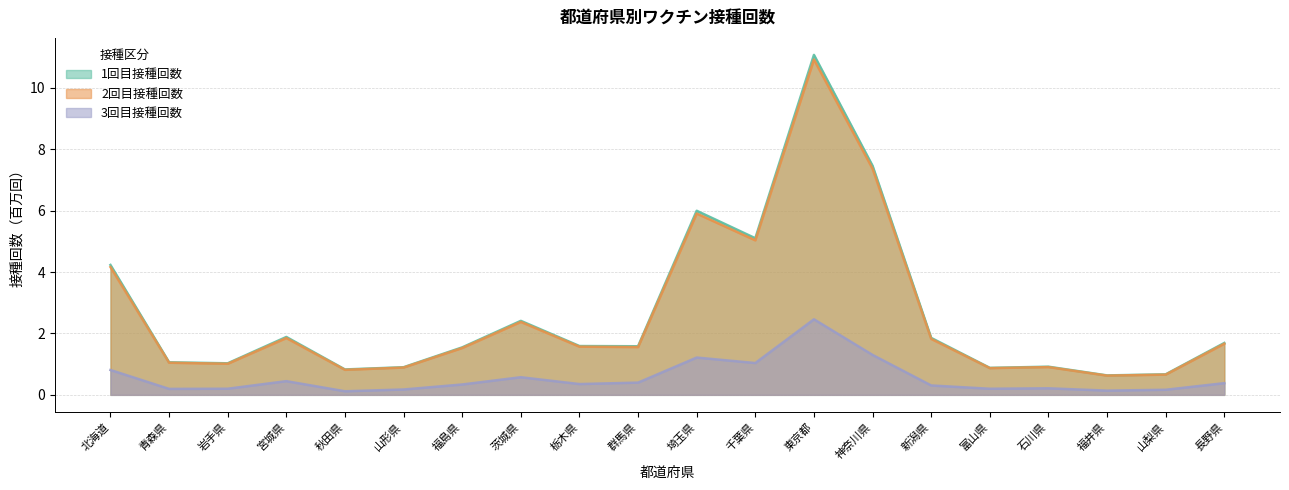

List the labels in order of 2回目接種回数 value, largest first.

東京都, 神奈川県, 埼玉県, 千葉県, 北海道, 茨城県, 宮城県, 新潟県, 長野県, 栃木県, 群馬県, 福島県, 青森県, 岩手県, 石川県, 山形県, 富山県, 秋田県, 山梨県, 福井県